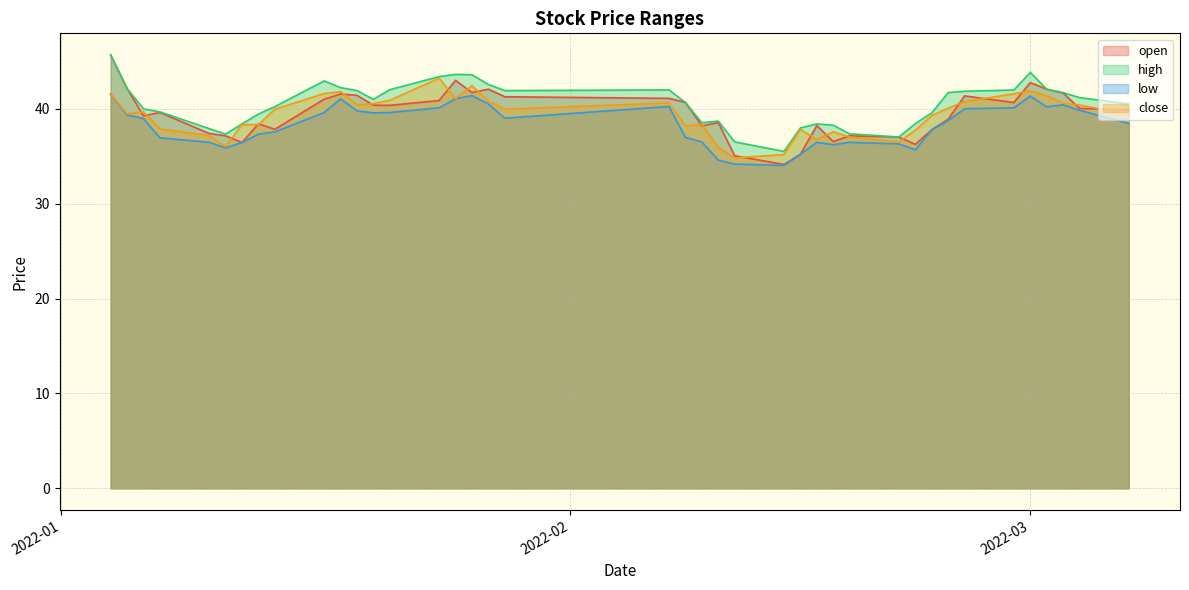

Which series has the largest range (max minus min)?

open